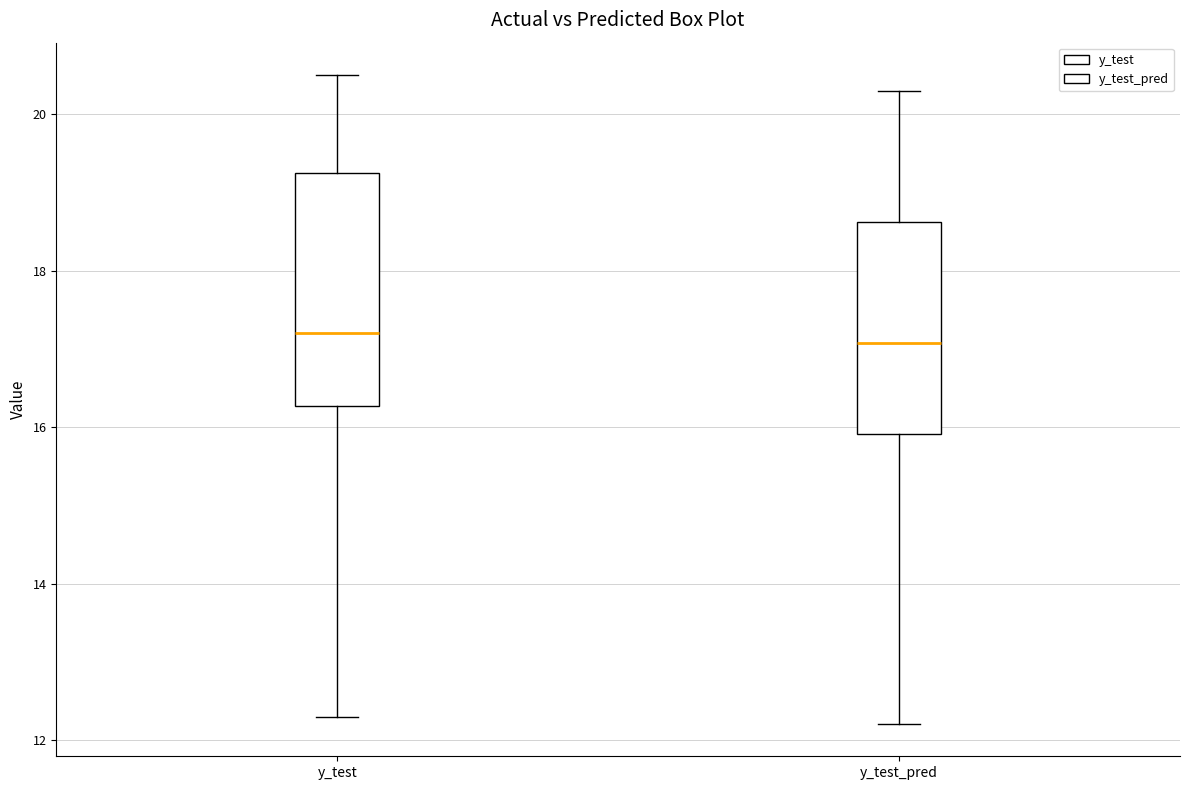

Comparing the boxes themselves (not the whiskers), which one is the tallest?

y_test